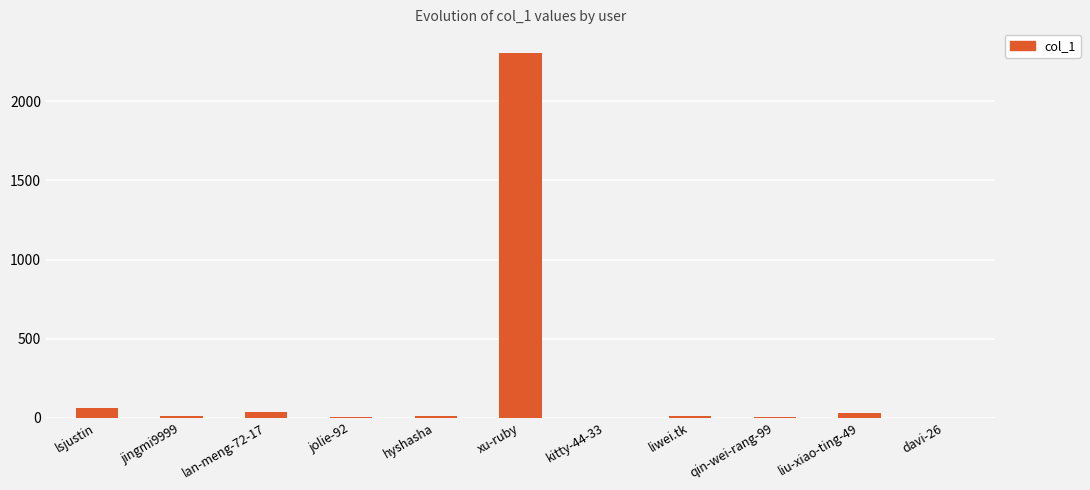

What is the change in value from liwei.tk to qin-wei-rang-99?

-6